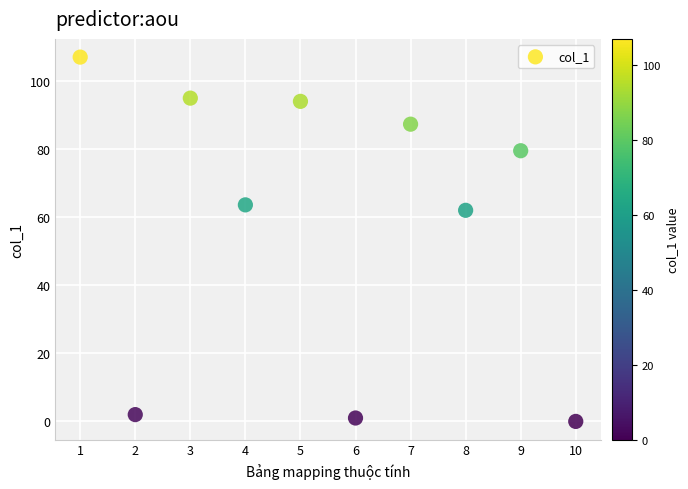

What Y value in the scatter plot is closest to 53?

62.0